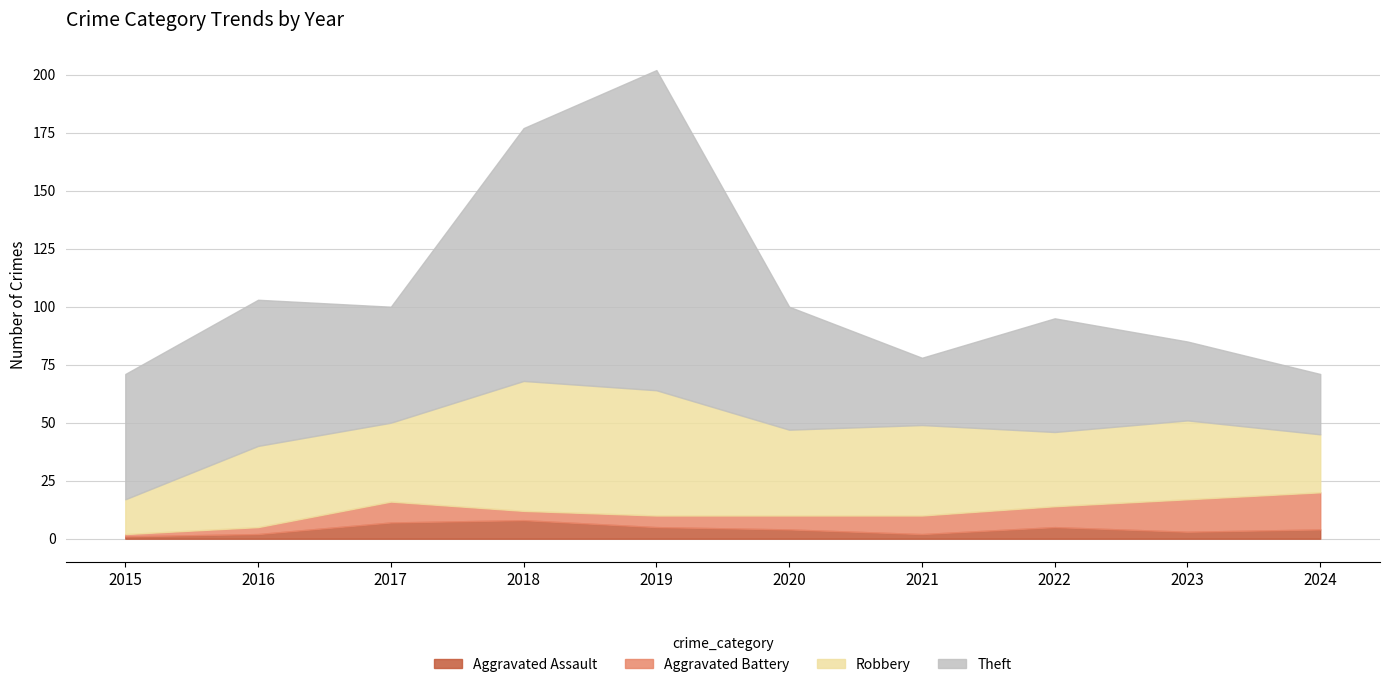

What is the value of the Aggravated Assault point at the 8th from the left?

5